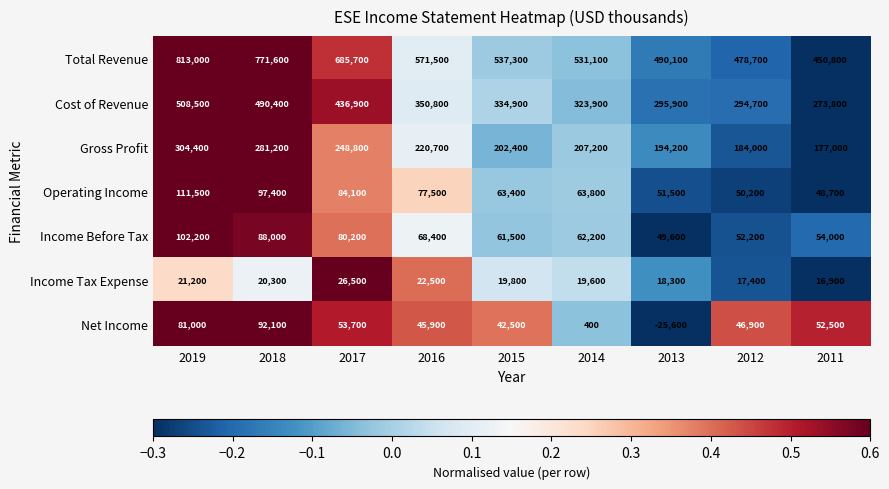

Between 2018 and 2012, which series saw the biggest shift?

Total Revenue